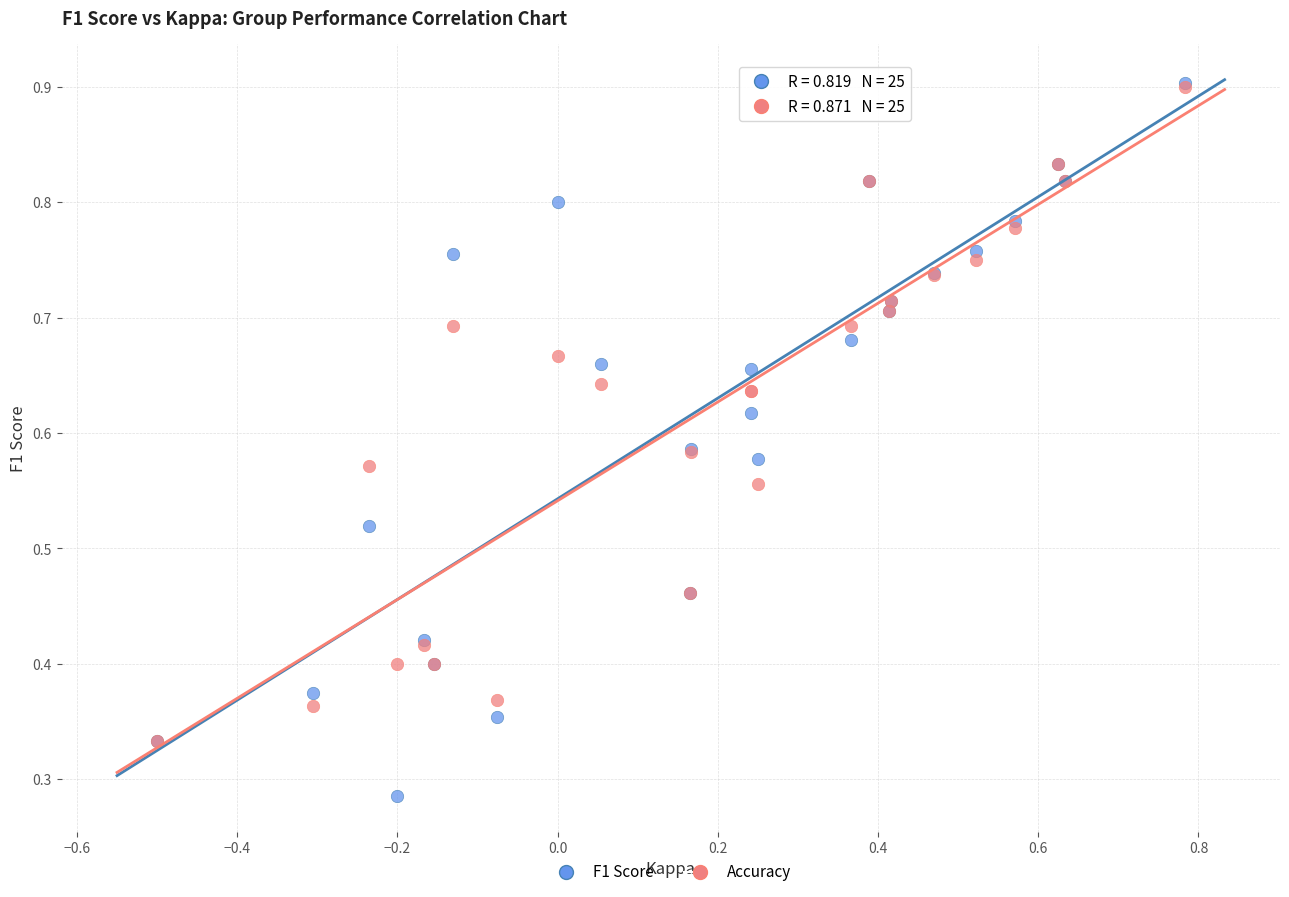

What are all the series names shown in the legend?

F1 Score, Accuracy